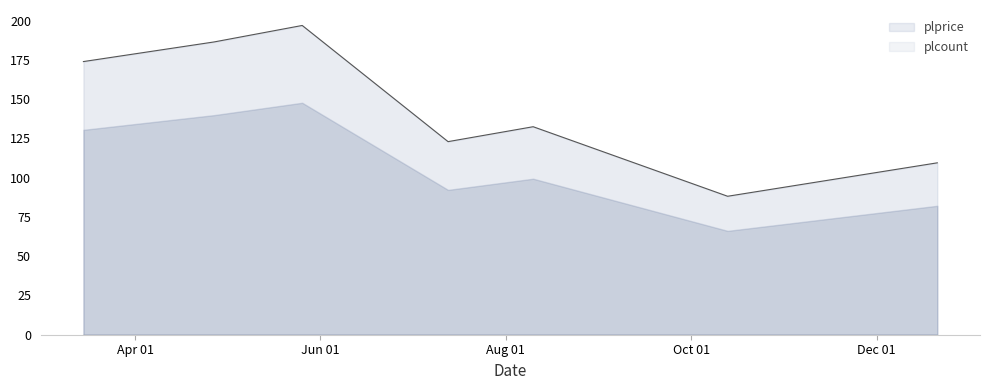

What is the change in value from 2022-03-15 to 2022-10-13?

-85.8